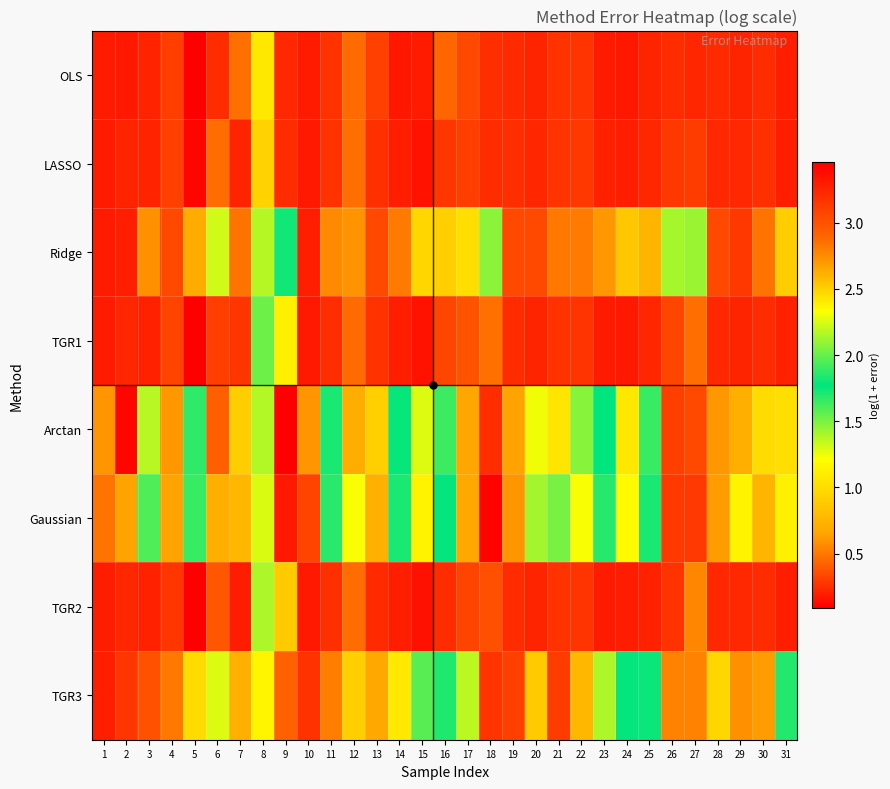

Which series changed the most between 3 and 10?

Arctan